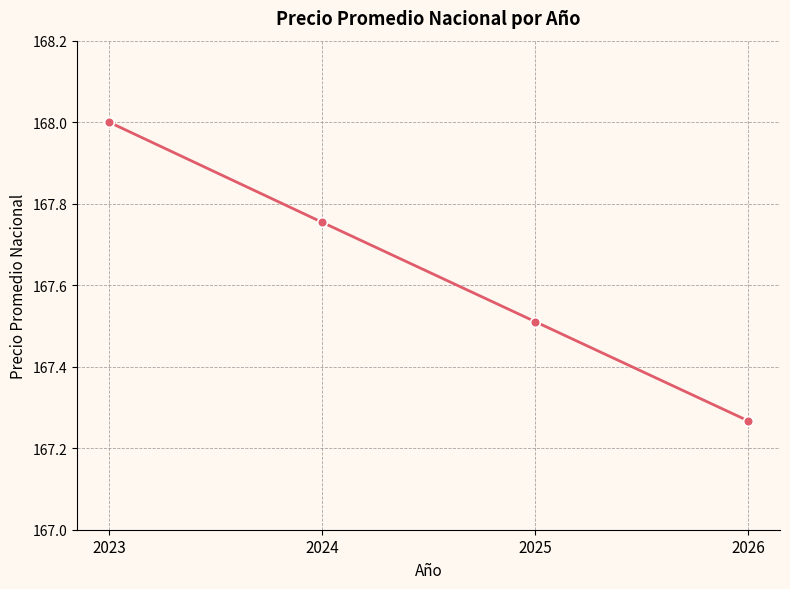

Rank the categories by value from highest to lowest.

2023, 2024, 2025, 2026